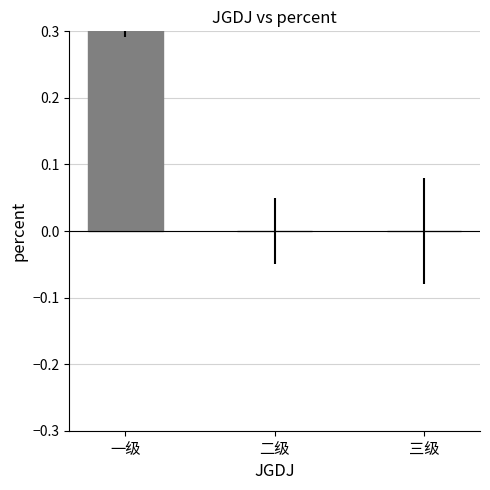

Count the values in the range 0 to 1.

3